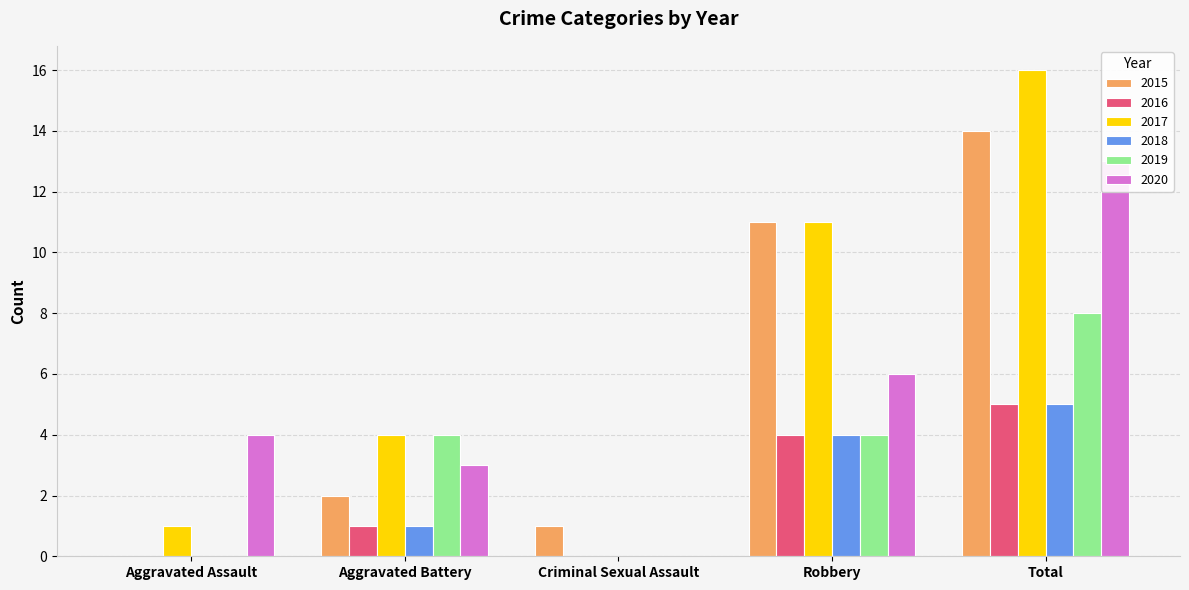

At how many categories does at least one series exceed 1?

4